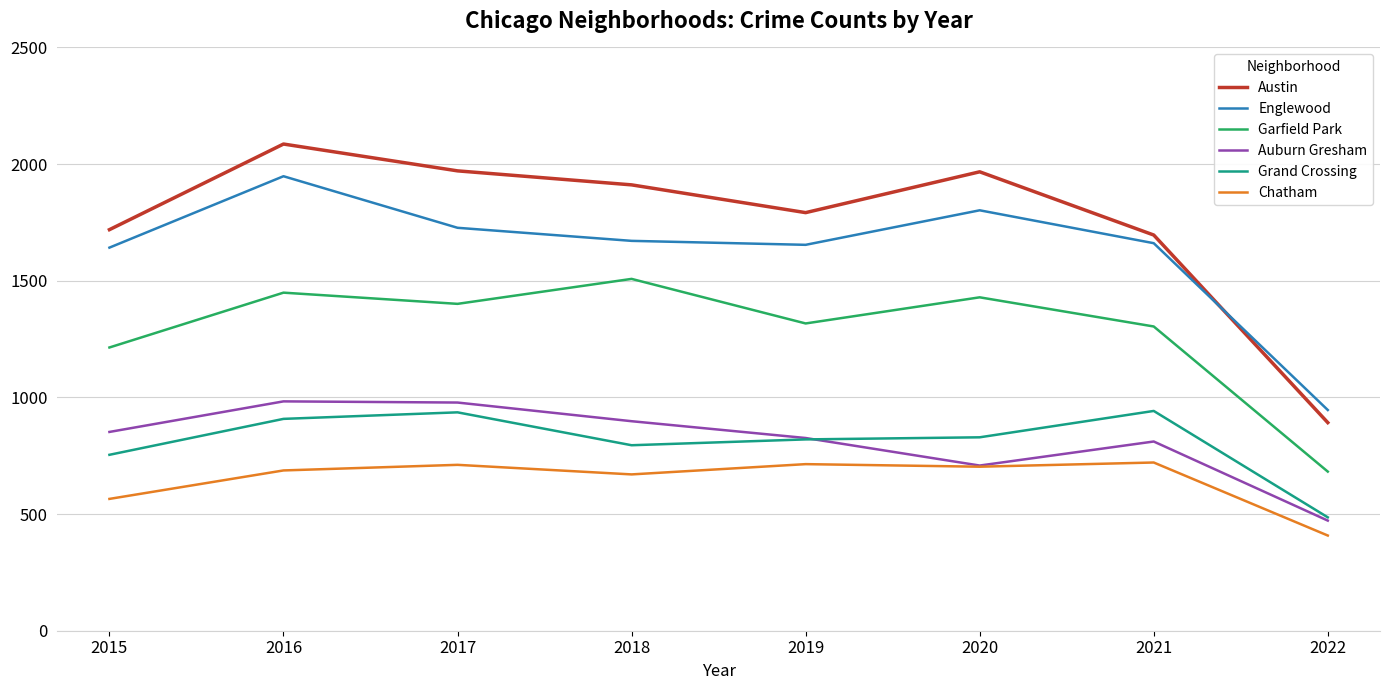

What is the maximum value for Austin?

2086